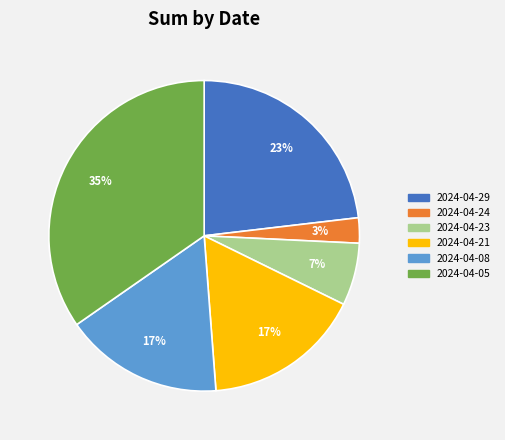

Which has a higher value, 2024-04-21 or 2024-04-29?

2024-04-29